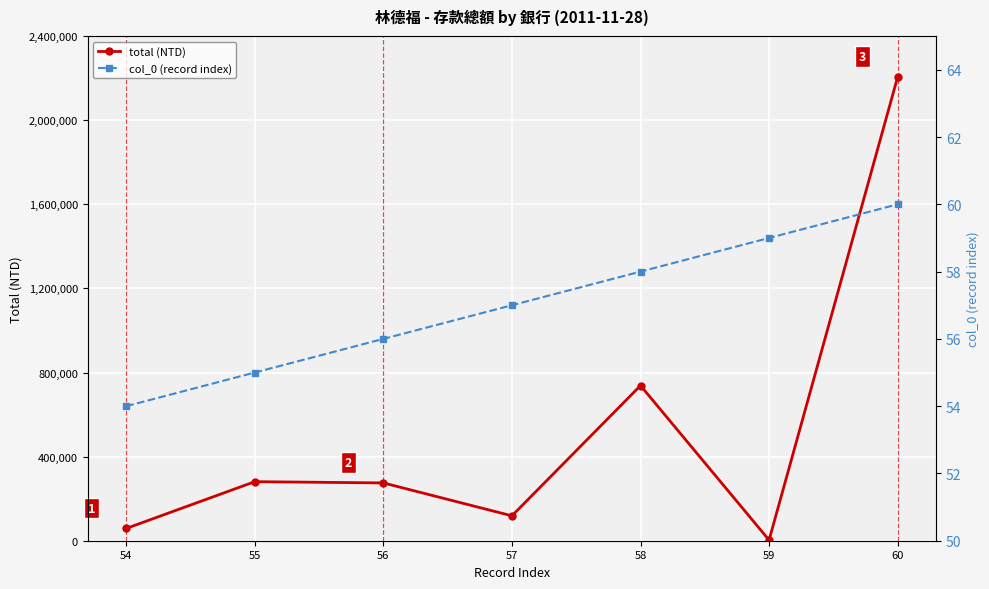

Between 59 and 60, which series saw the biggest shift?

total (NTD)